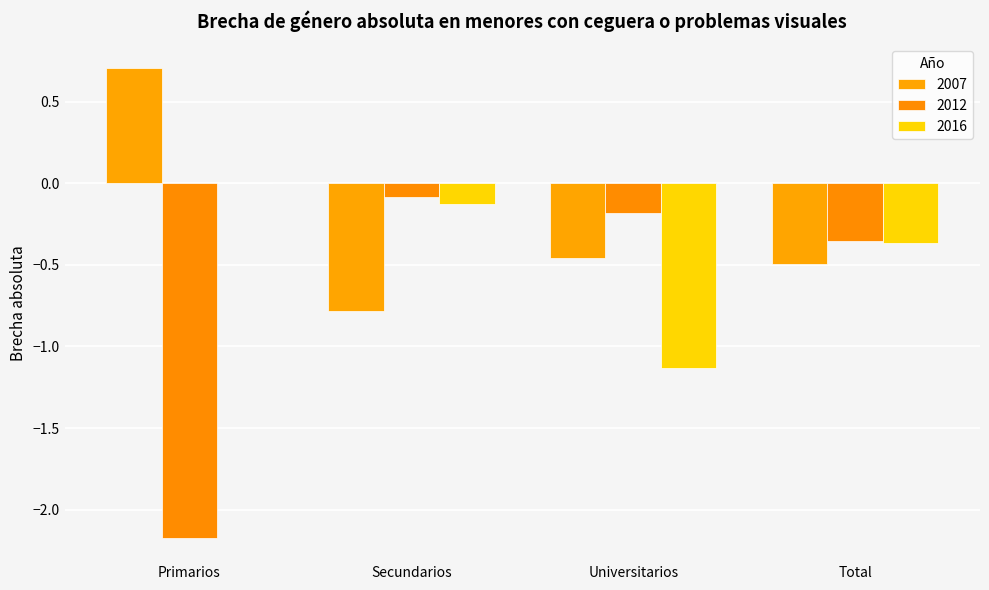

What is the maximum value for 2012?

-0.1